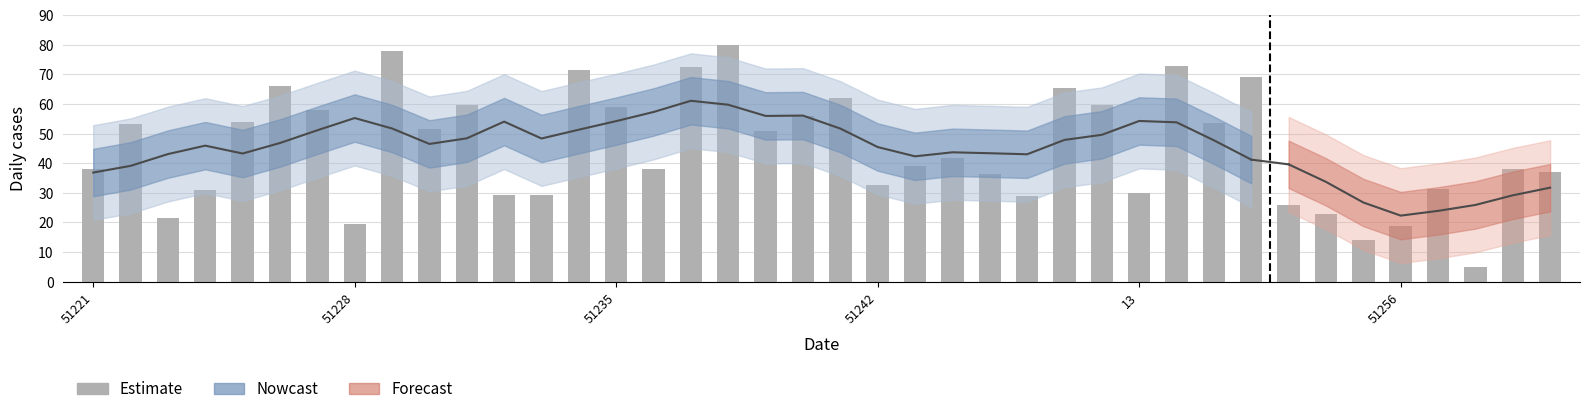

Is it true that the value at 10 is 78.8?

False